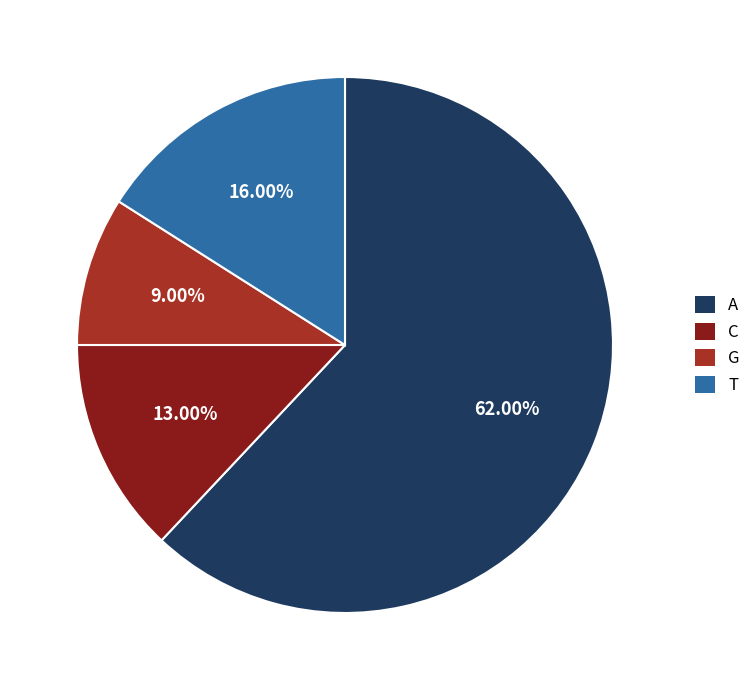

To the nearest percent, what is the average slice percentage?

25%